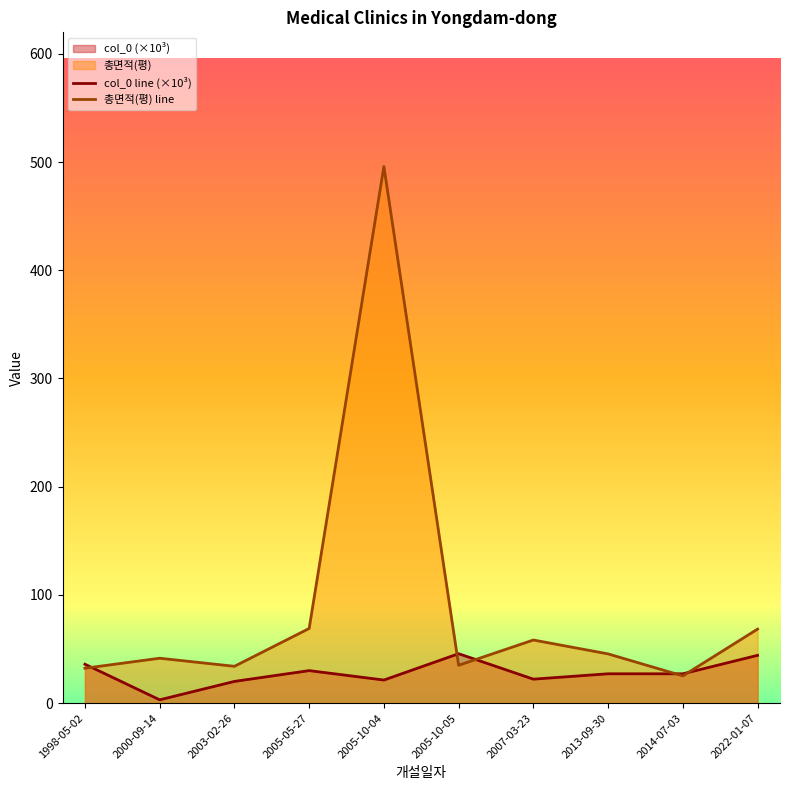

True or false: 총면적(평) line has more than 0 interior local peaks.

True